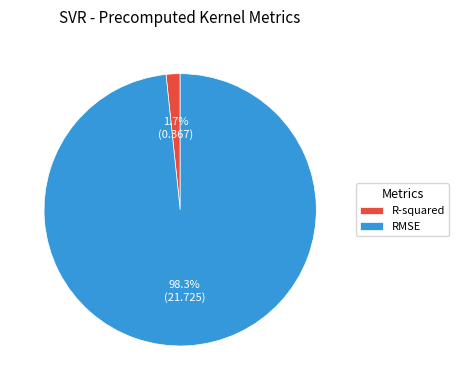

Is it true that RMSE is 98% of the pie?

True